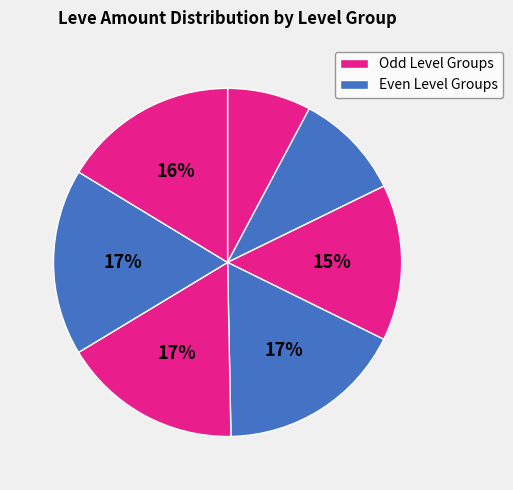

Is there any slice that represents more than half of the pie?

No